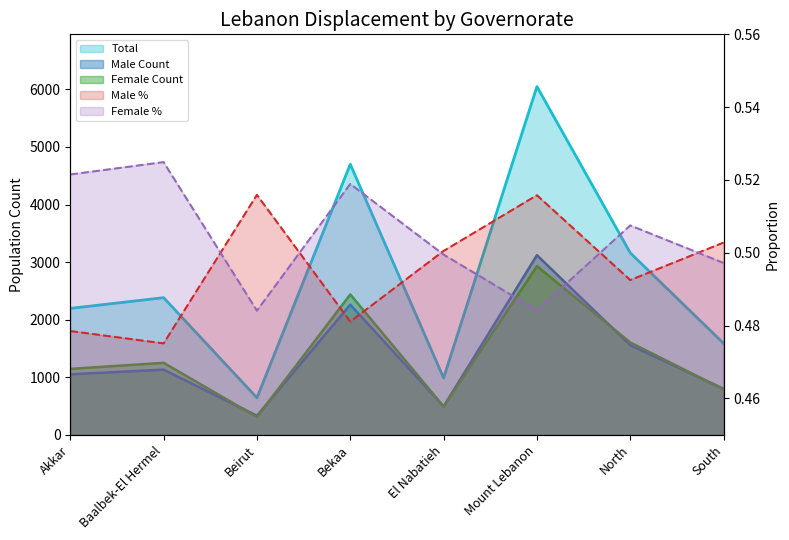

The value of Male % at Bekaa is 0.5. True or false?

True